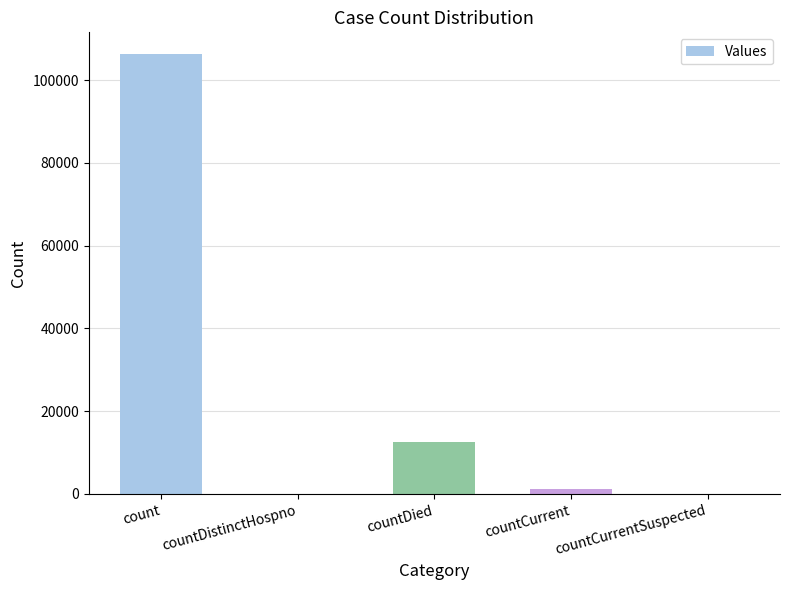

Where does the data first go above 1084?

count